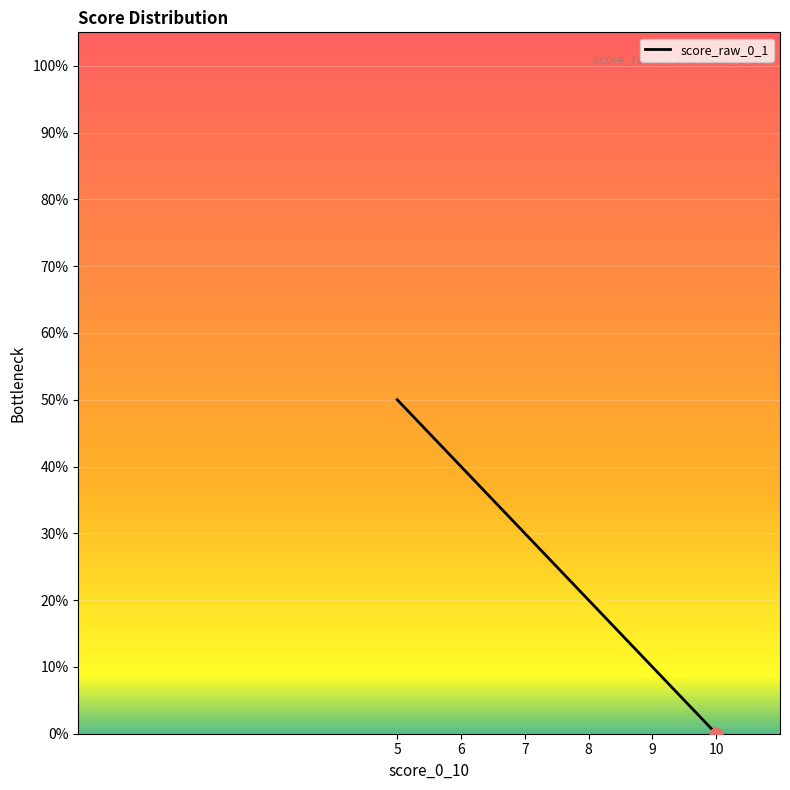

Which has a higher value, 8 or 8?

8